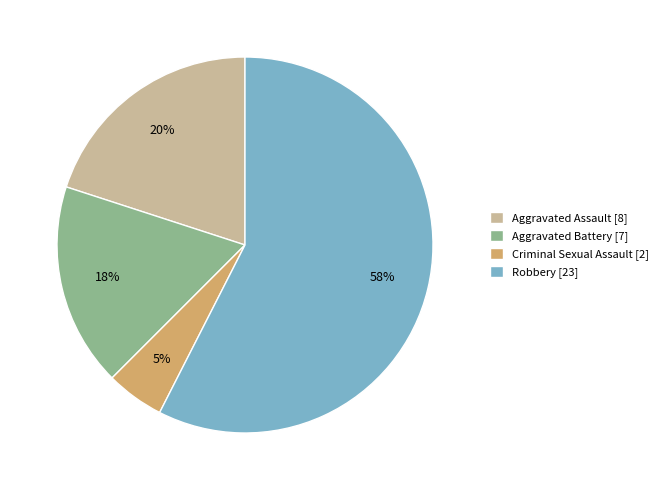

Count the number of slices in the pie.

4